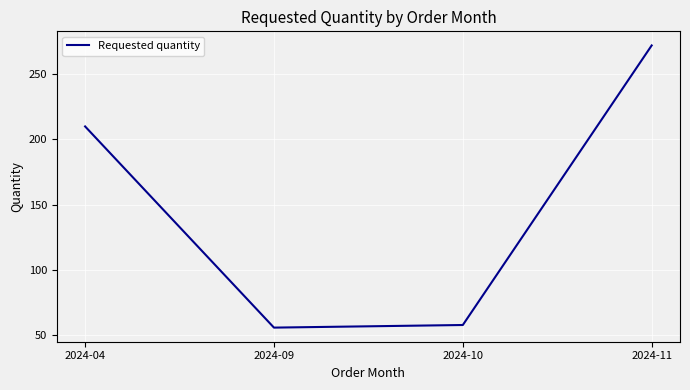

Reading left to right, list all the values displayed in this chart.

2024-04=210	2024-09=56	2024-10=58	2024-11=272